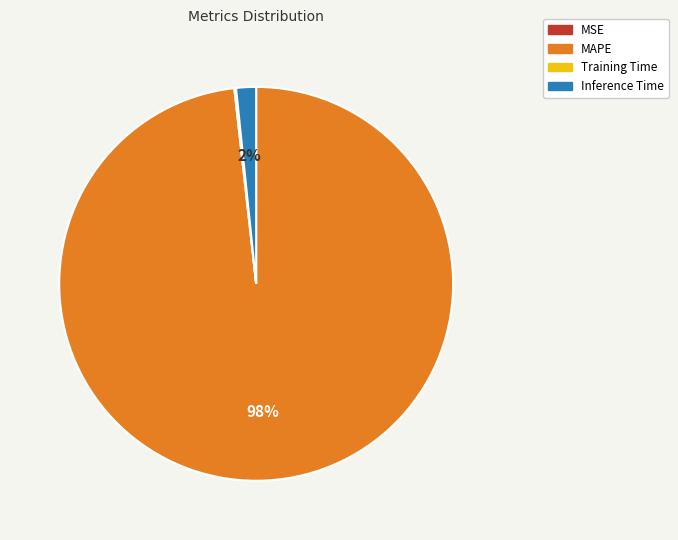

To the nearest percent, what percentage of the pie is Inference Time?

2%